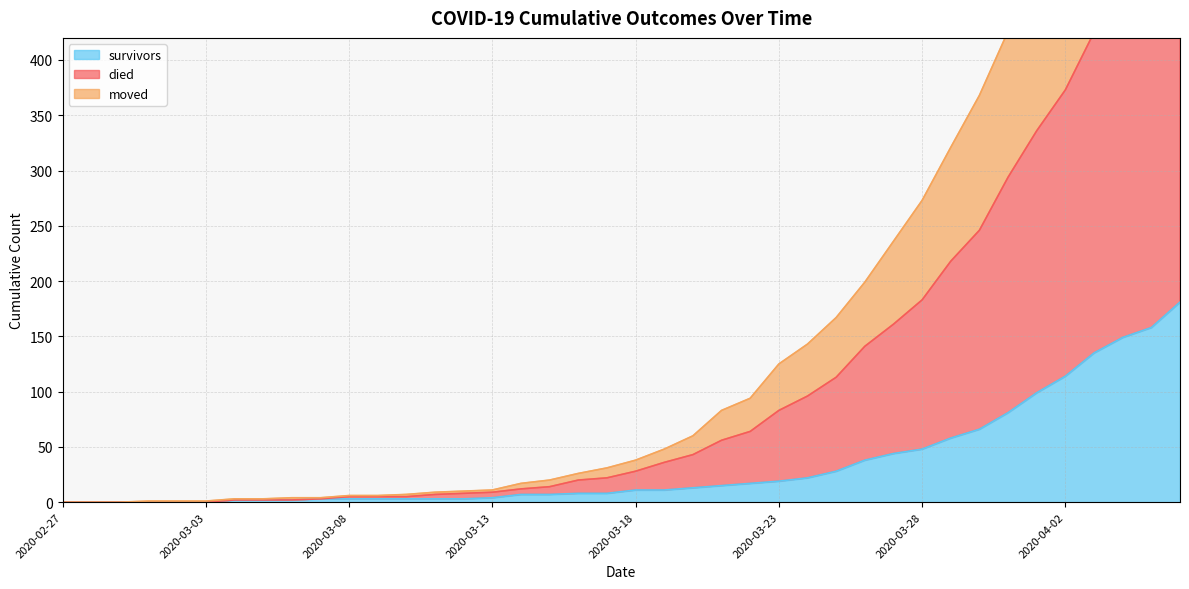

What is the highest value of the survivors series?

181